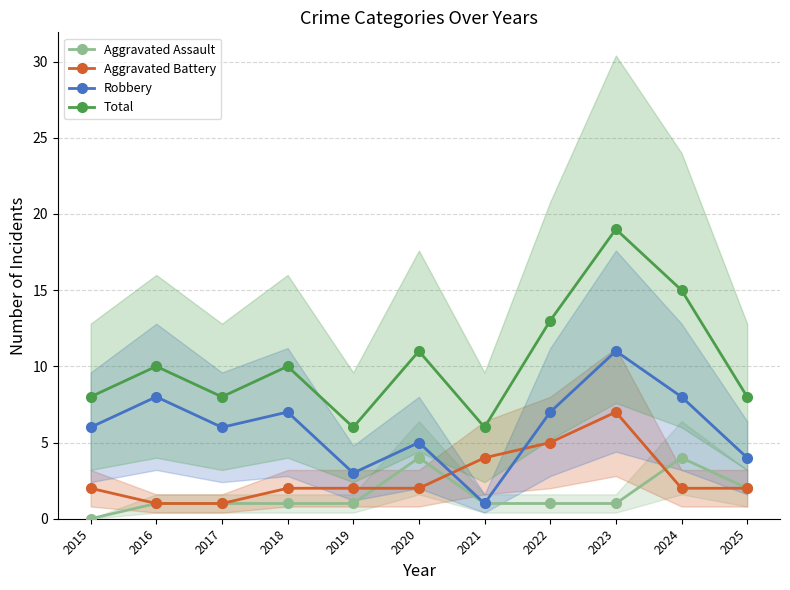

Rank the series at 2020 from highest to lowest value.

Total, Robbery, Aggravated Assault, Aggravated Battery